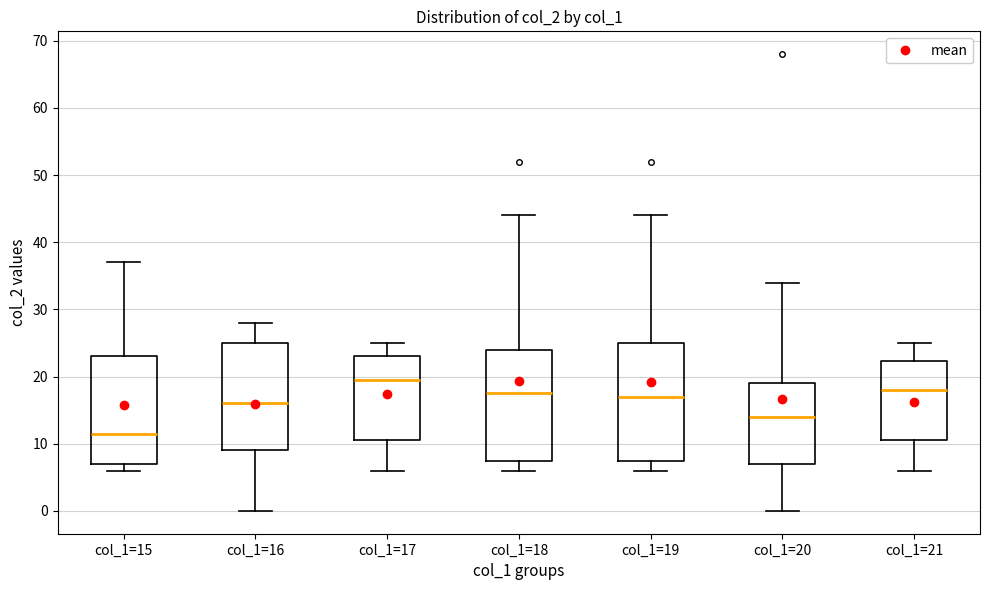

Reading left to right, transcribe this box plot: for each box, give where its median line is, the range the box spans, and where its two whiskers end, as read against the y-axis. The values are not printed on the chart, so give them approximately, as read against the axis.

col_1=15: median 12, box 7 to 23, whiskers 6 to 37
col_1=16: median 16, box 9 to 25, whiskers 0 to 28
col_1=17: median 20, box 11 to 23, whiskers 6 to 25
col_1=18: median 18, box 8 to 24, whiskers 6 to 44
col_1=19: median 17, box 8 to 25, whiskers 6 to 44
col_1=20: median 14, box 7 to 19, whiskers 0 to 34
col_1=21: median 18, box 11 to 22, whiskers 6 to 25